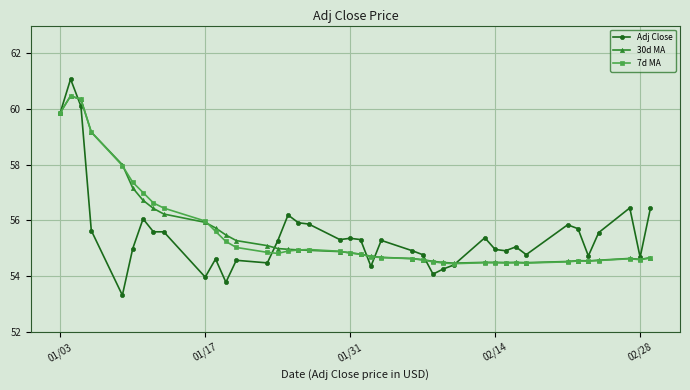

True or false: Adj Close has more than 1 points higher than both neighbors.

True